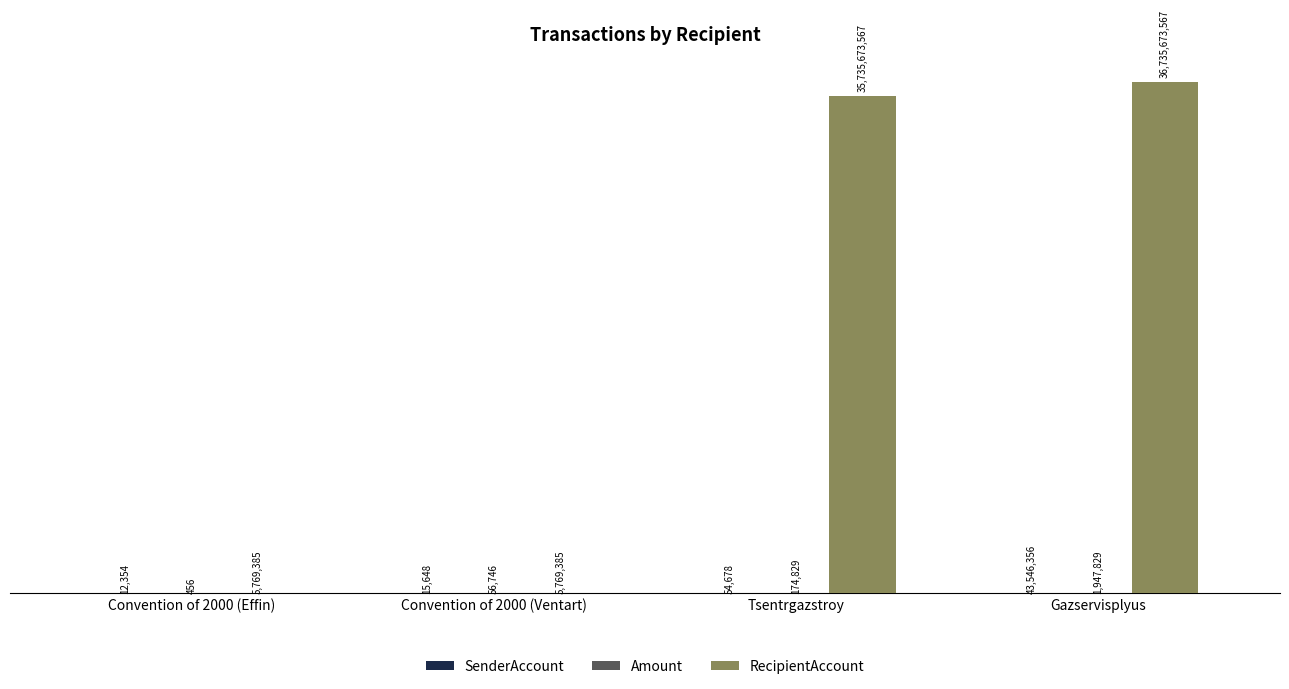

Which series has the largest total across all categories?

RecipientAccount